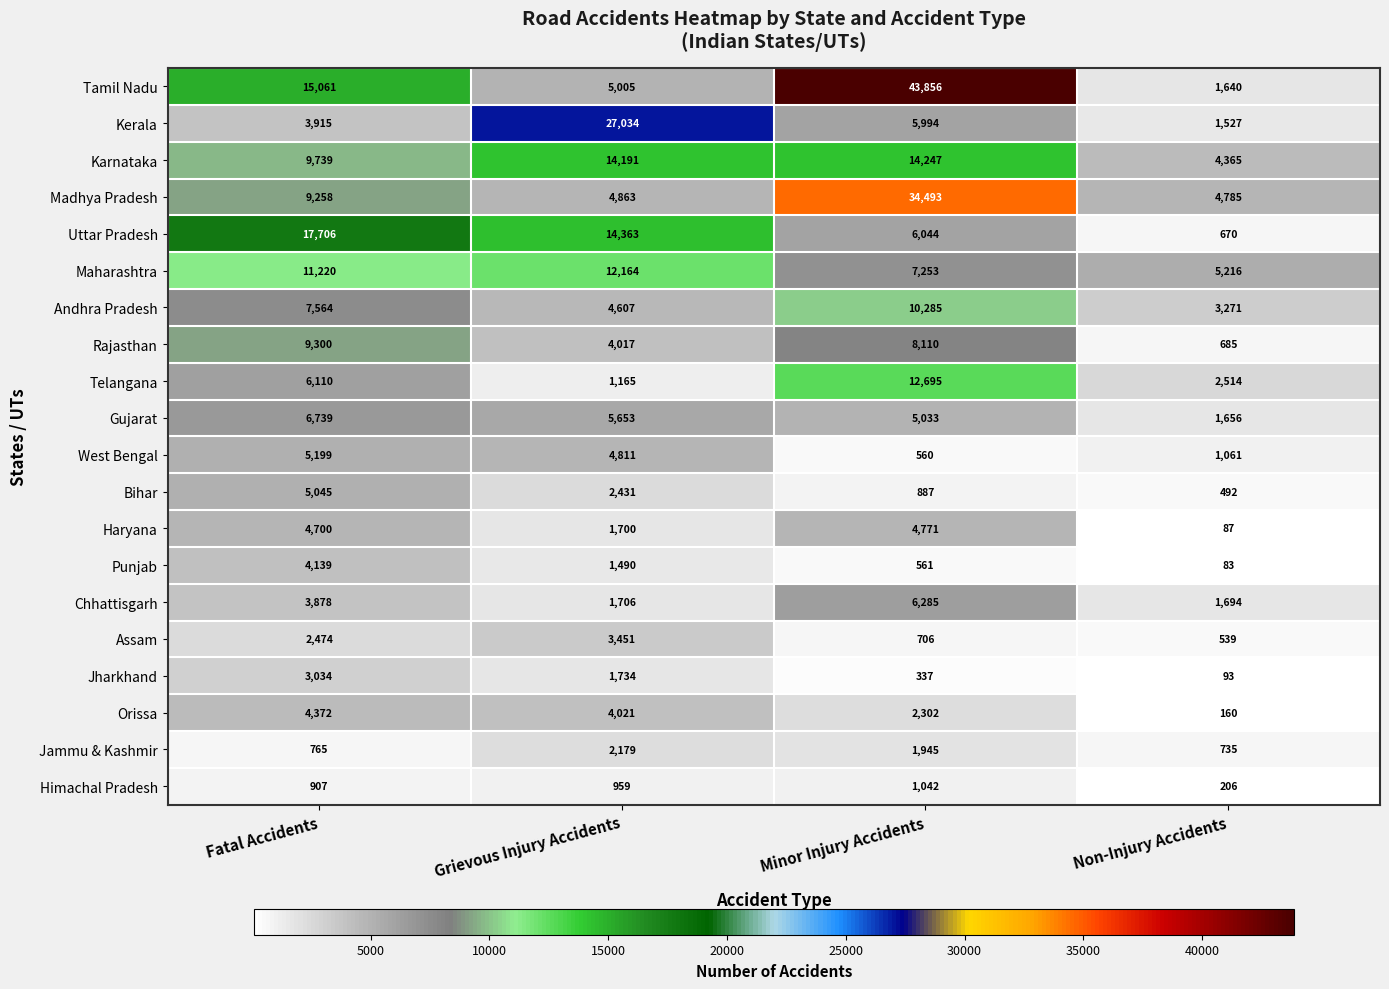

What is the sum of the Karnataka values at Non-Injury Accidents and Minor Injury Accidents?

18612